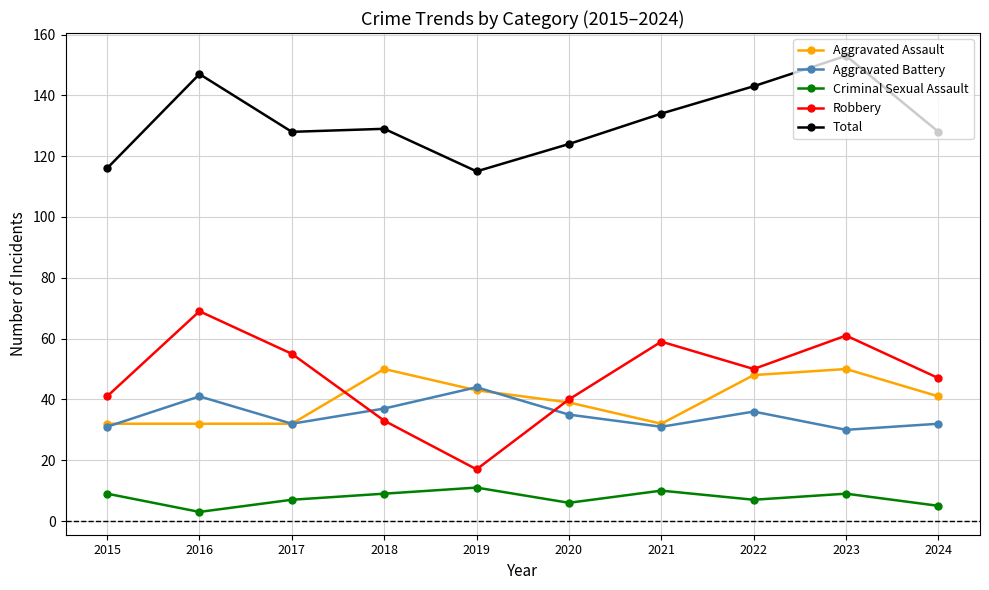

What are all the series names shown in the legend?

Aggravated Assault, Aggravated Battery, Criminal Sexual Assault, Robbery, Total